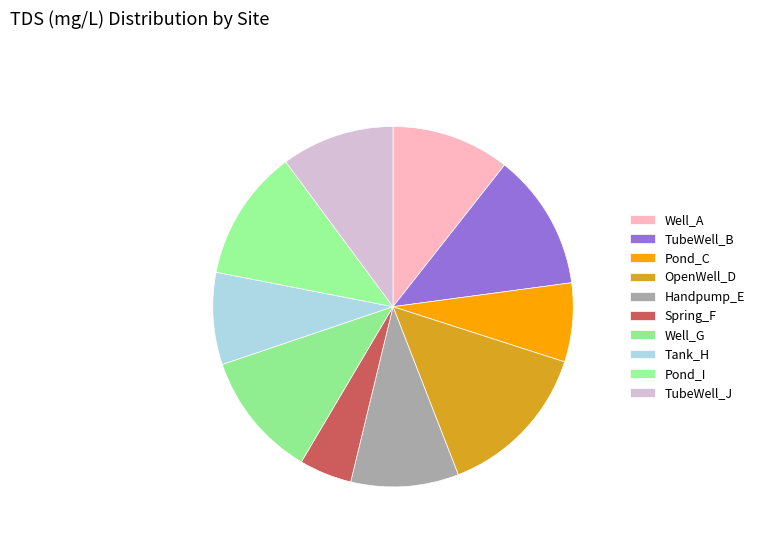

What is the smallest slice in the pie chart?

Spring_F